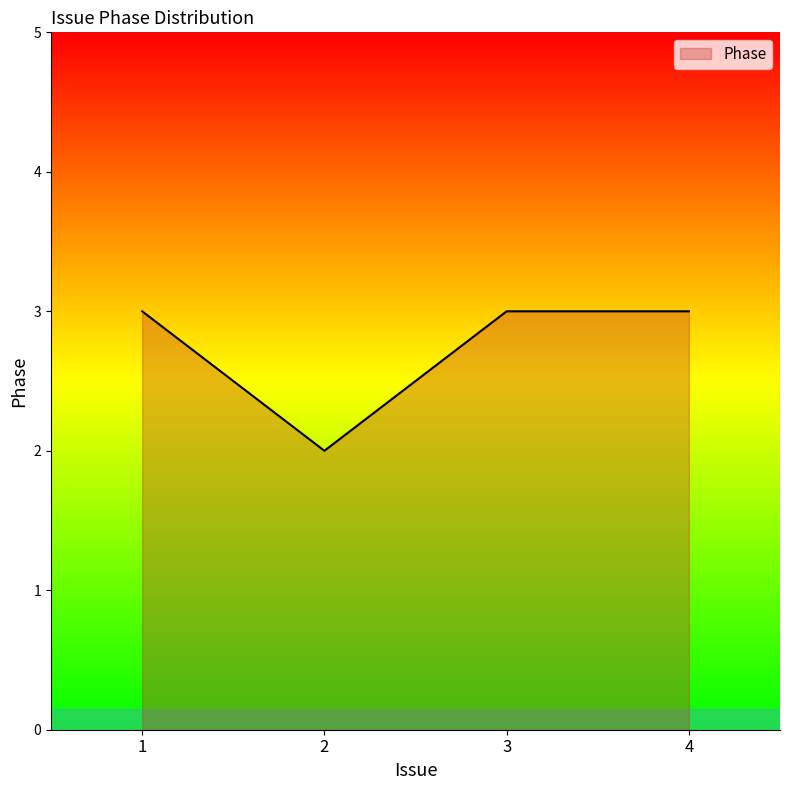

How many distinct data groups are displayed?

1